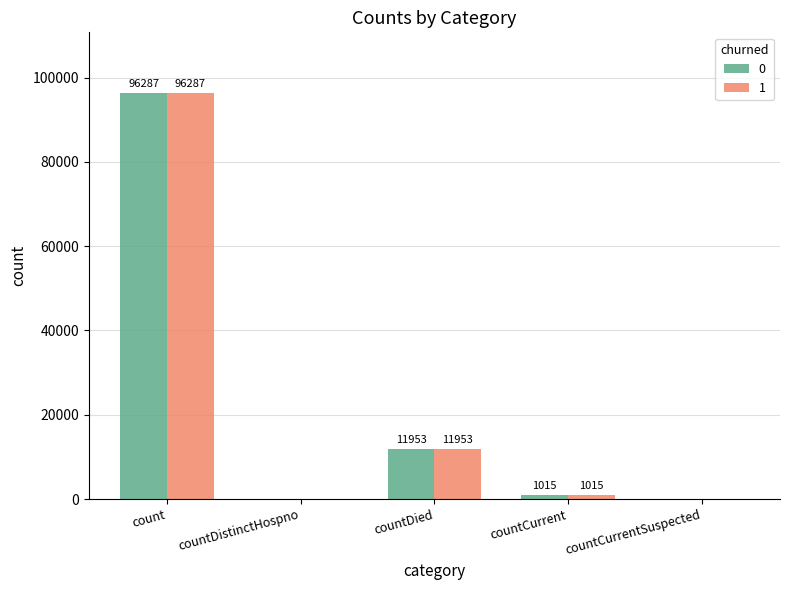

How many series are shown in this chart?

2